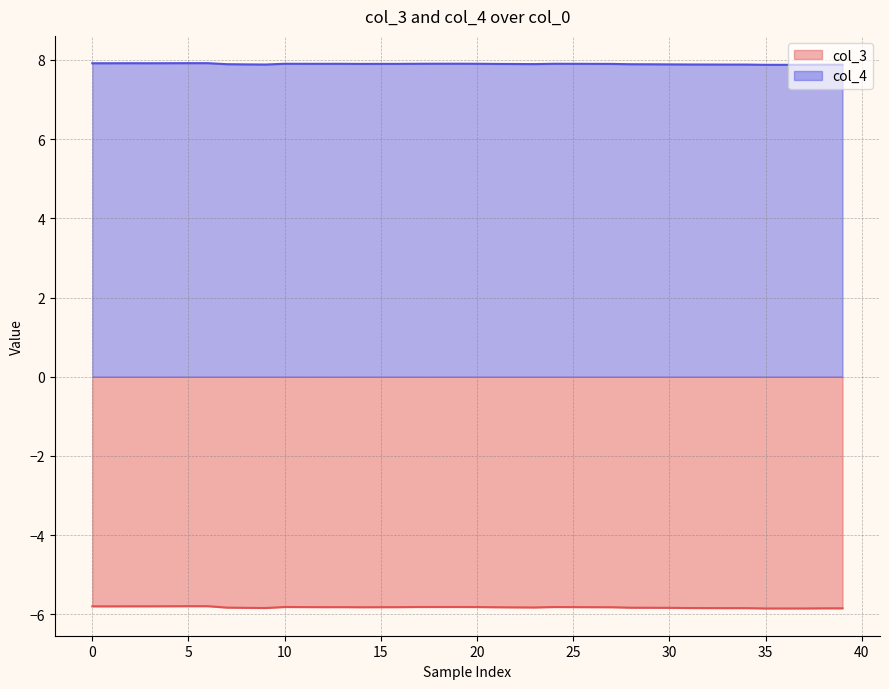

Which series changed the most between 31 and 38?

col_3